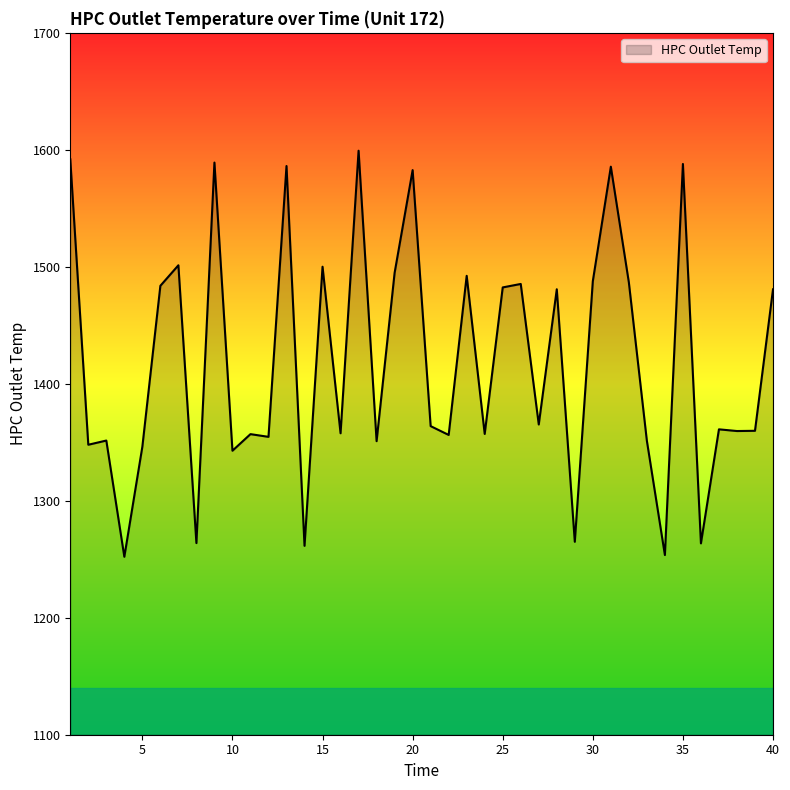

What is the difference between the maximum and minimum values?

347.1